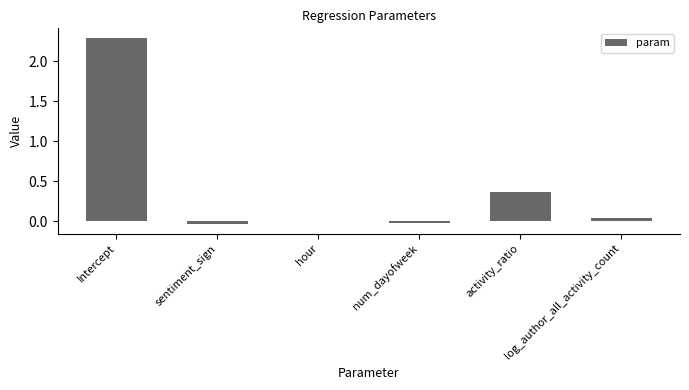

What is the maximum value shown in the chart?

2.3